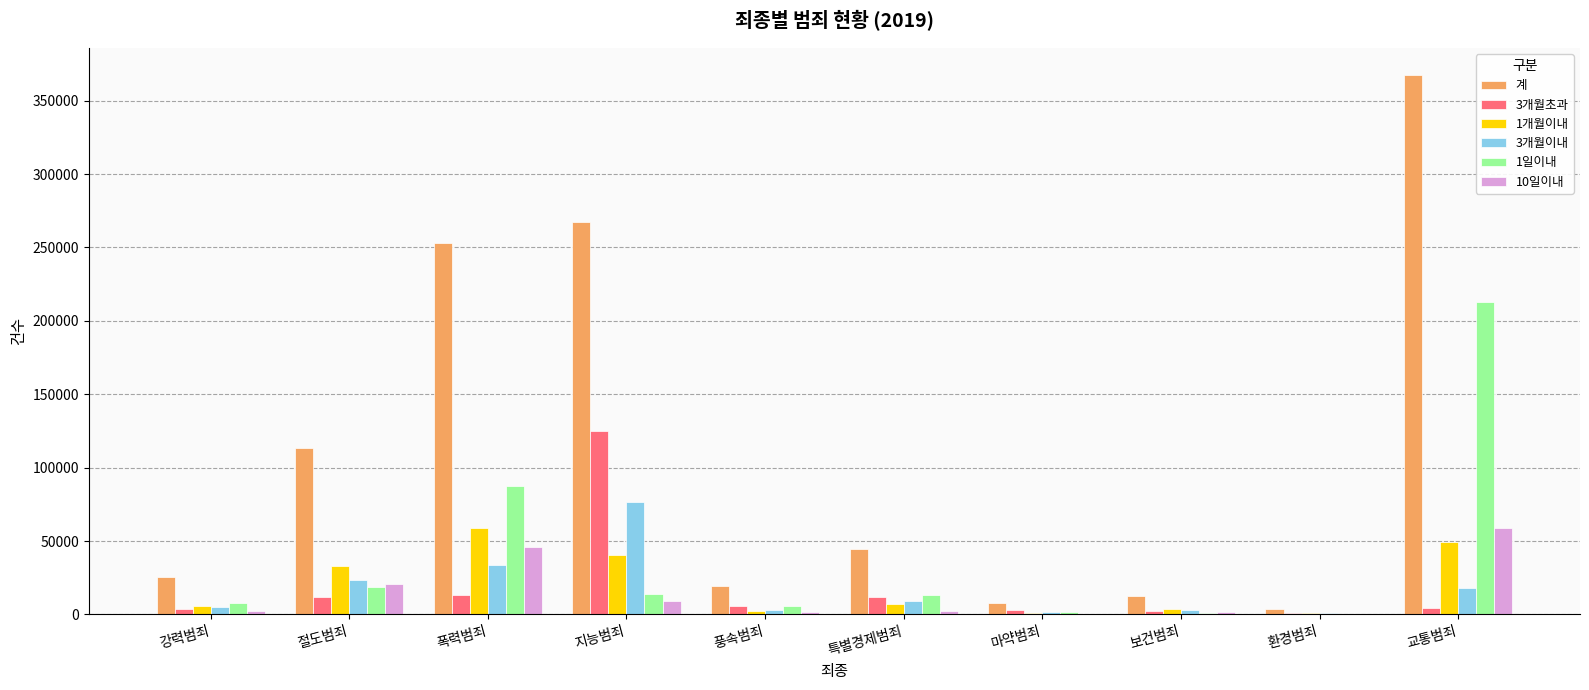

Is the value of 1일이내 at 폭력범죄 greater than the value of 계 at 폭력범죄?

No